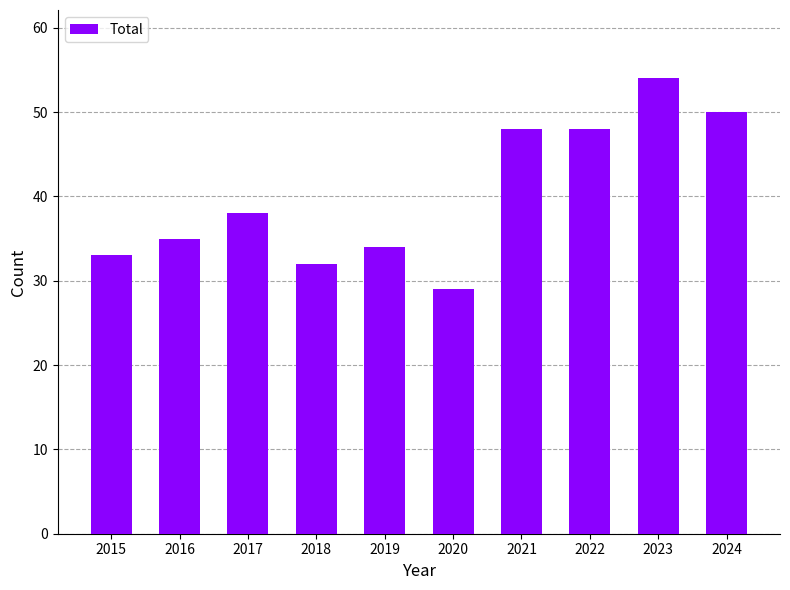

What is the sum of all values?

401